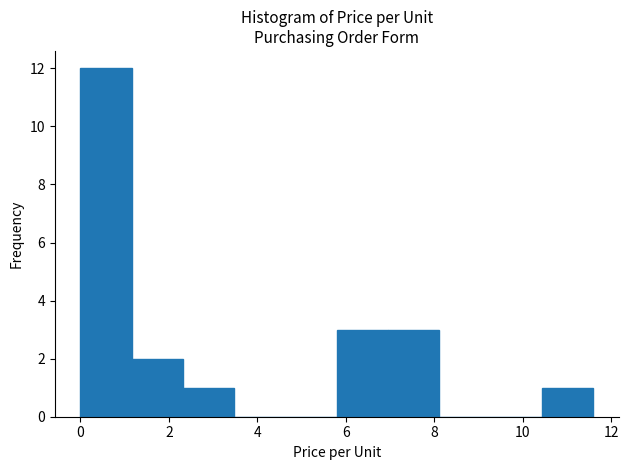

What is the height of the bar covering 1.2 to 2.4 on the x-axis? Neither the bar edges nor the heights are printed on the chart, so give them approximately, as read against the axes.

2